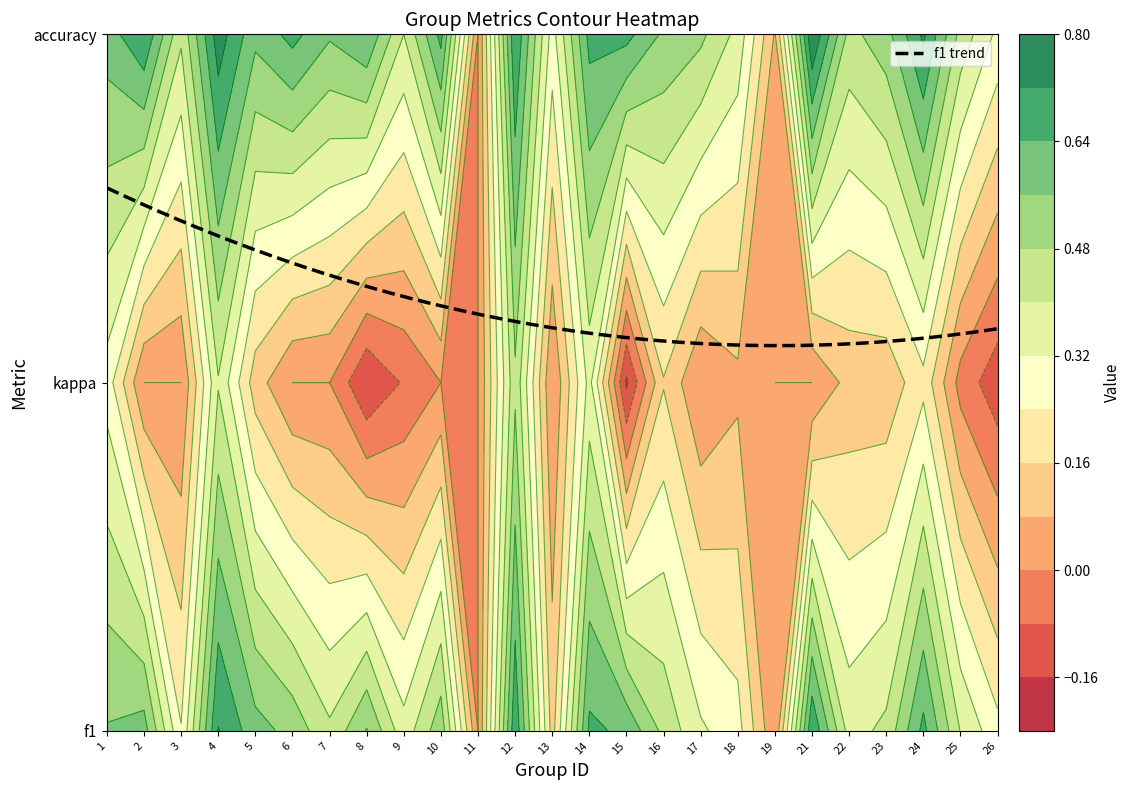

The 3 series shows 0.6 at 5. True or false?

True